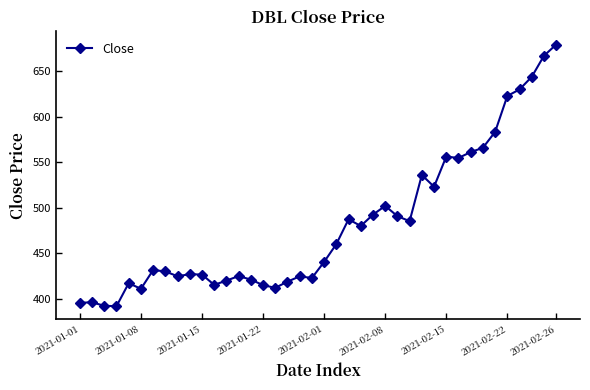

What is the difference between the maximum and minimum values?

287.5